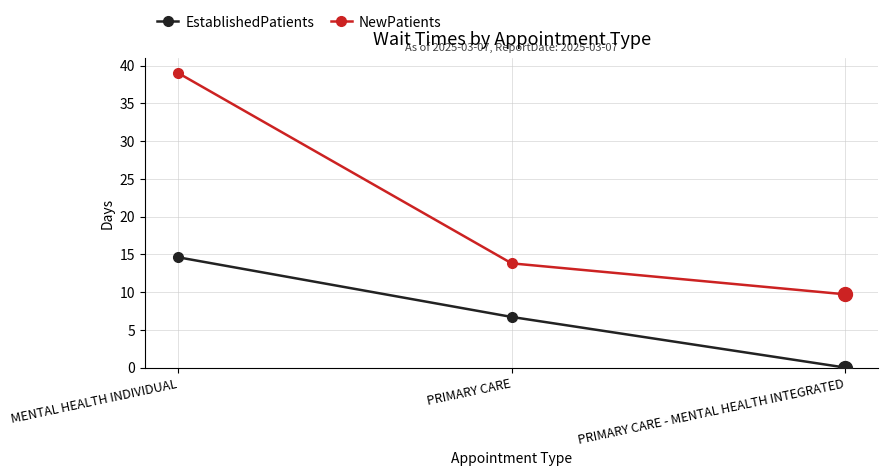

At which label is NewPatients closest to 24?

PRIMARY CARE